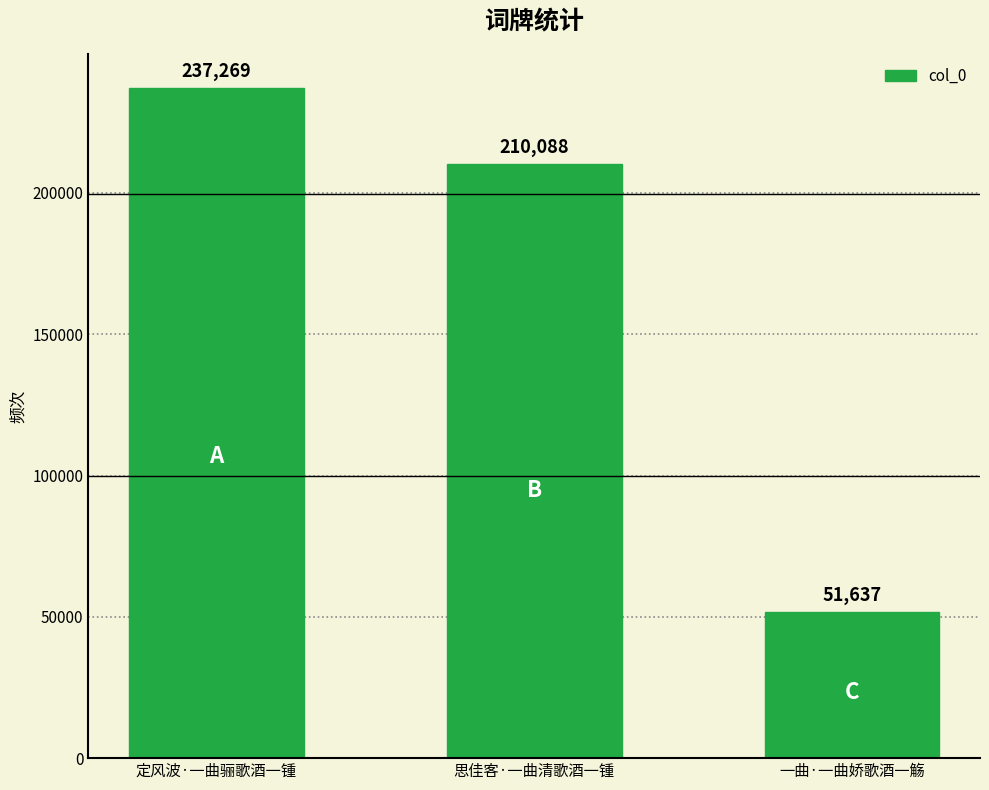

Does the chart contain stacked bars?

No